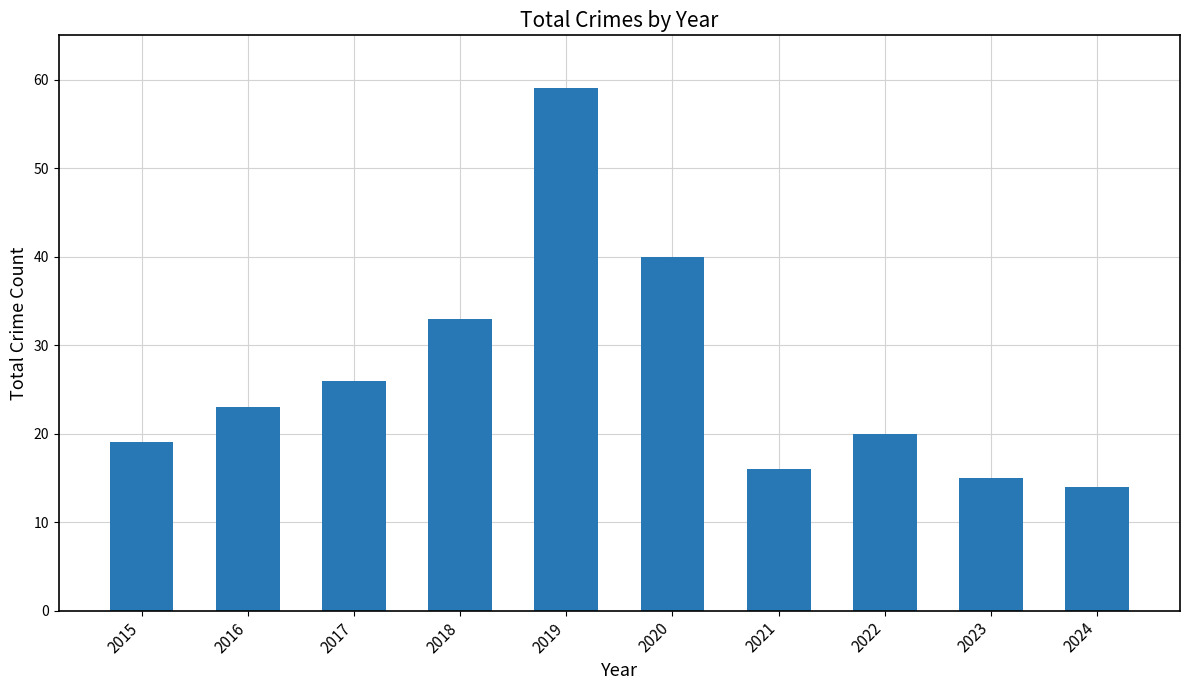

What is the maximum value shown in the chart?

59